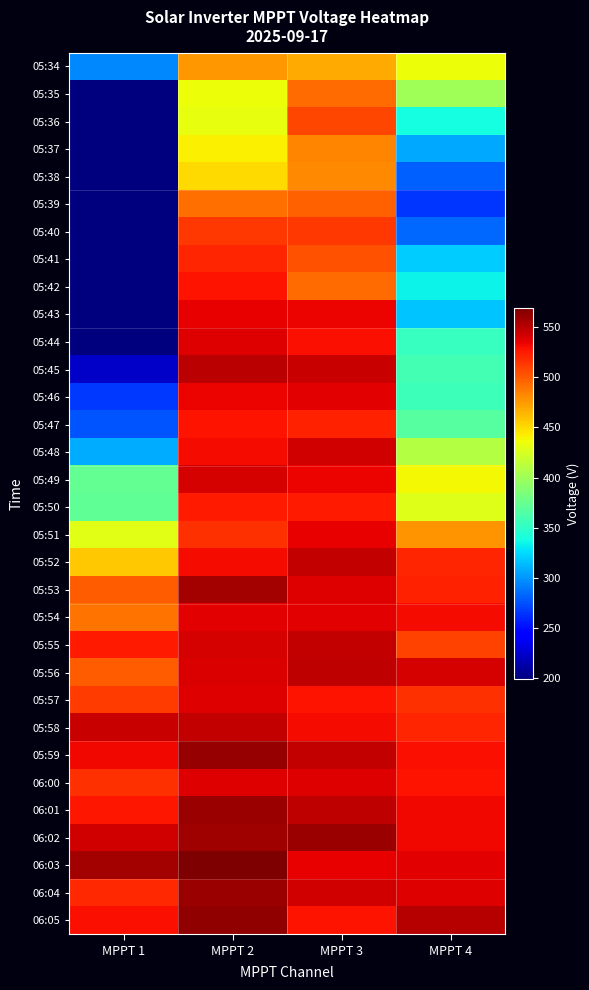

At which category does the chart reach its peak across all series?

MPPT 2